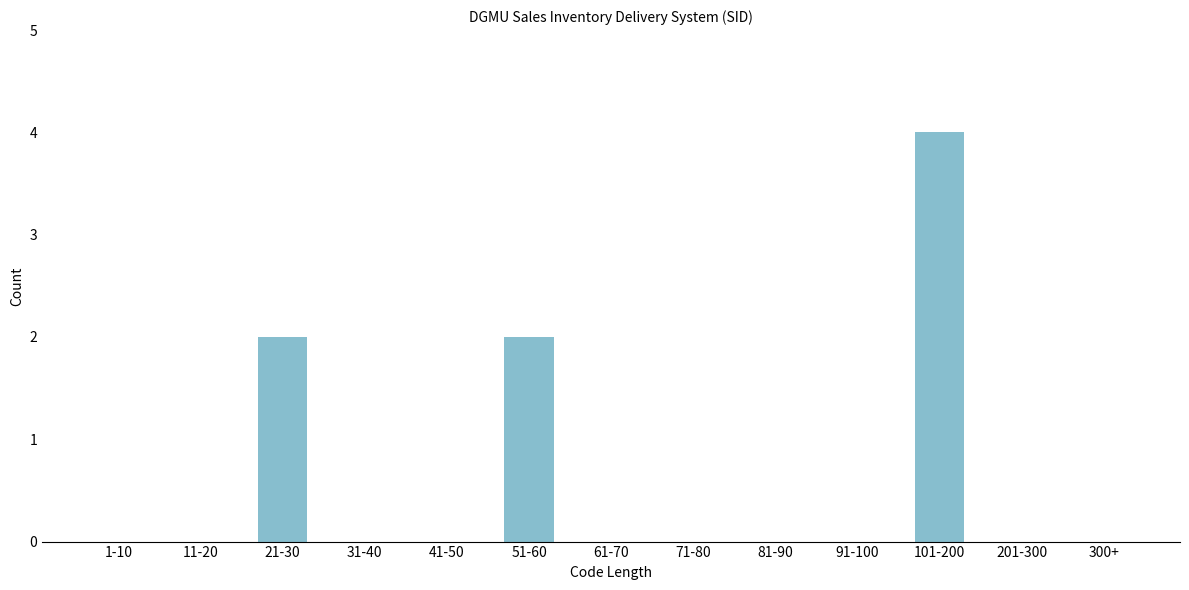

Reading right to left, list all the values displayed in this chart.

300+=0	201-300=0	101-200=4	91-100=0	81-90=0	71-80=0	61-70=0	51-60=2	41-50=0	31-40=0	21-30=2	11-20=0	1-10=0